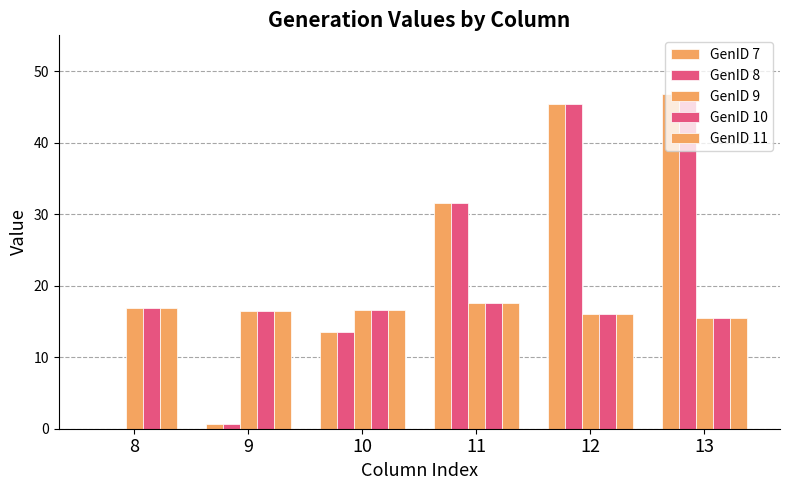

How many groups of bars are there?

6